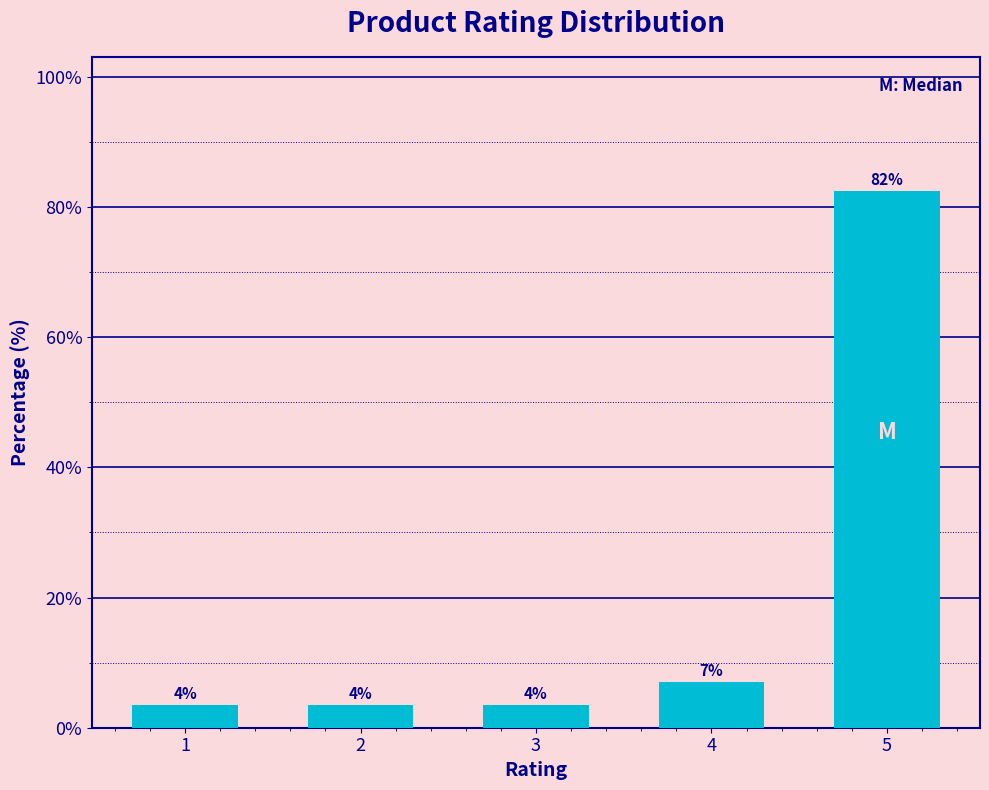

How many bars are there in total?

5